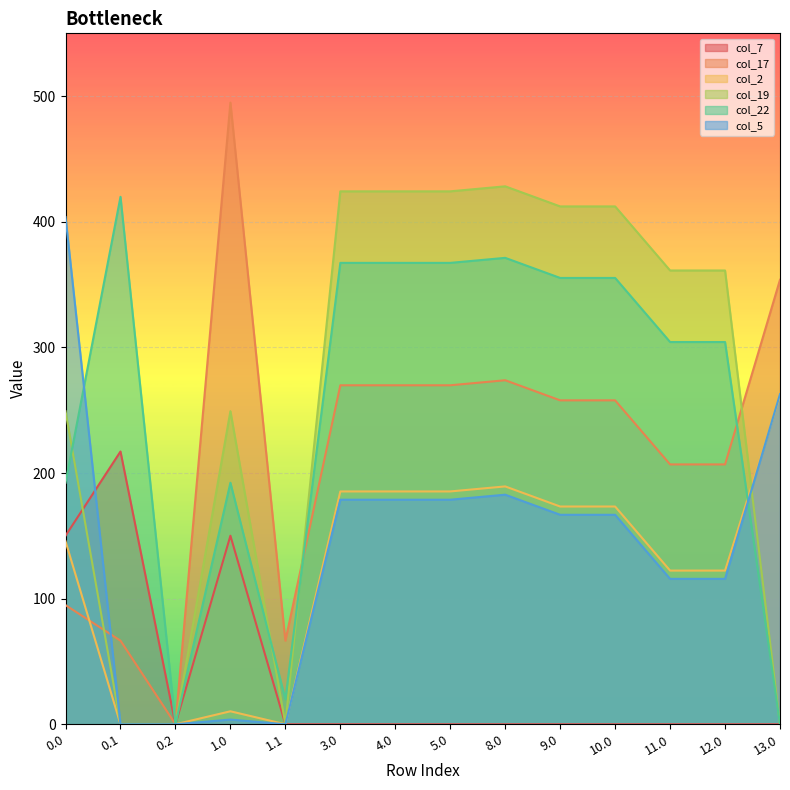

At which category is the sum across all series the highest?

8.0